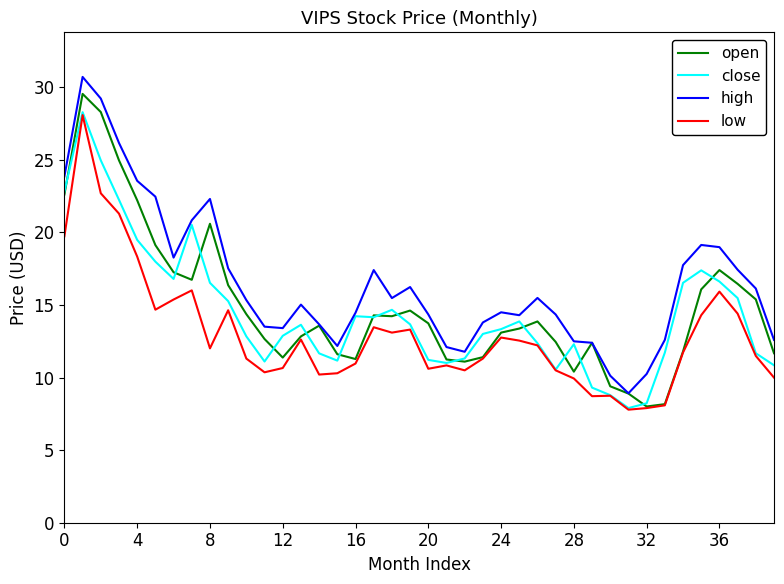

True or false: high and low cross at least once.

False